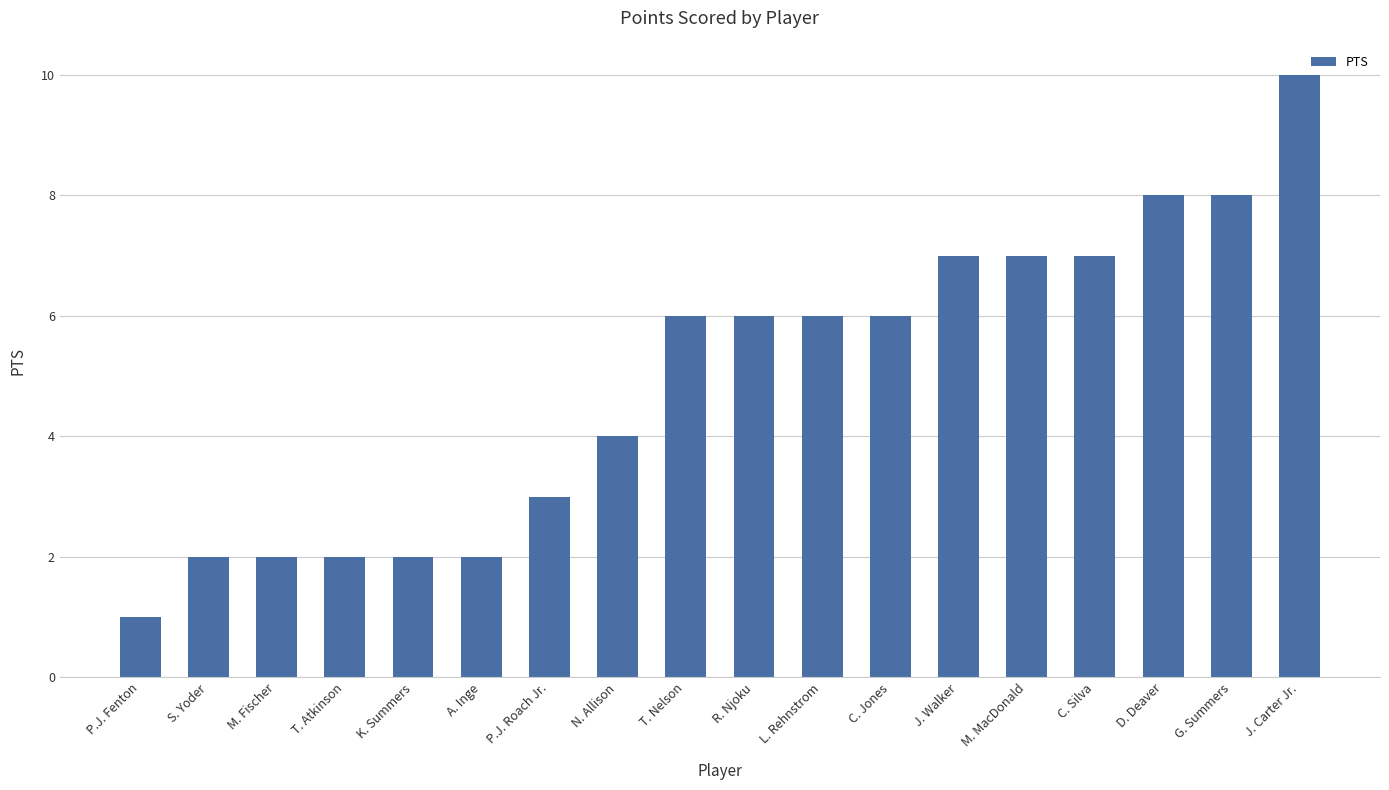

Which label corresponds to the largest value in the chart?

J. Carter Jr.